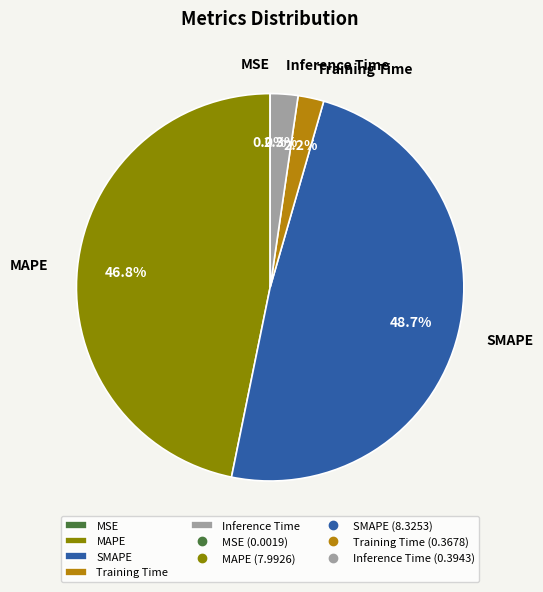

What percentage is NOT represented by MAPE?

53.2%